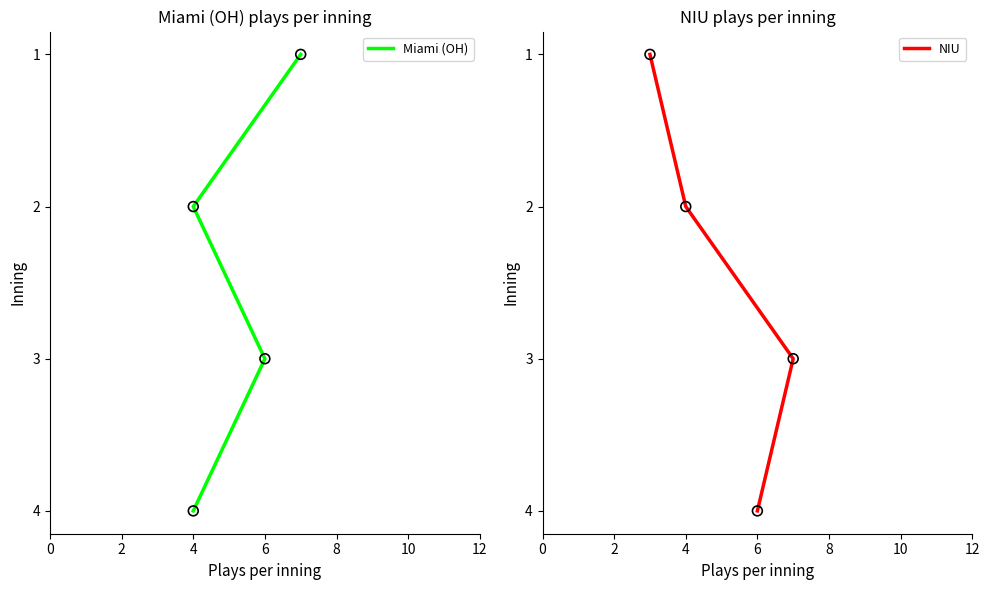

Which series has the largest total across all categories?

Miami (OH)